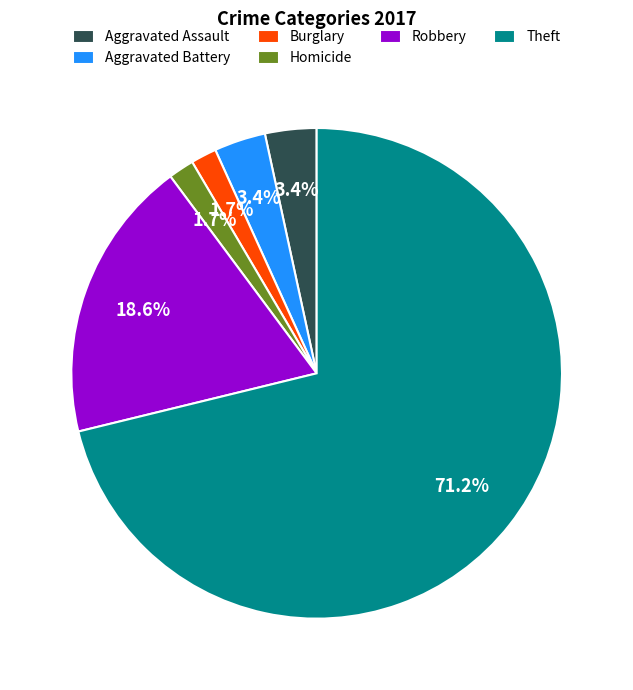

To the nearest percent, what is the average slice percentage?

17%